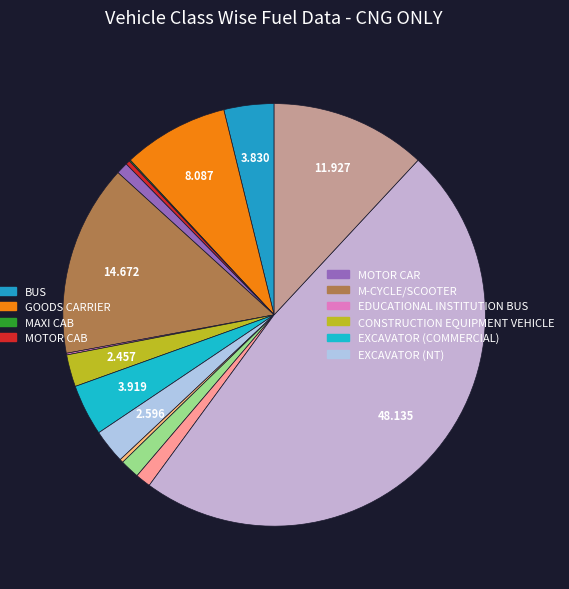

Does any single category account for the majority?

No